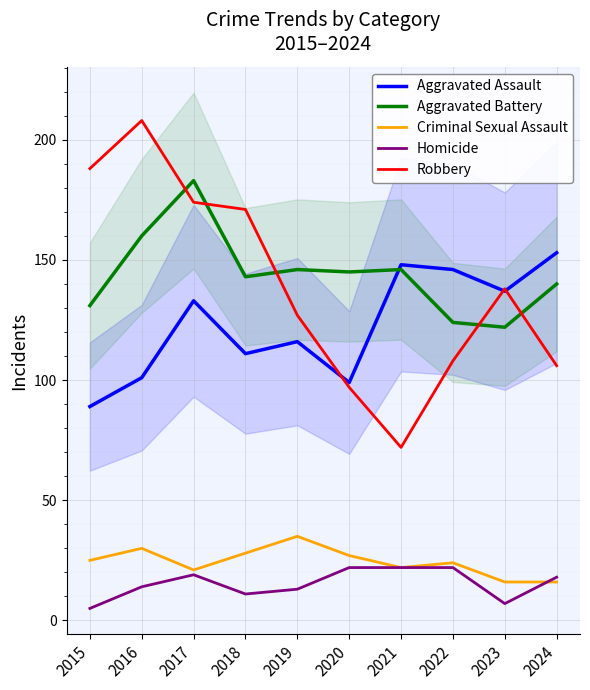

Which series has the largest total across all categories?

Aggravated Battery